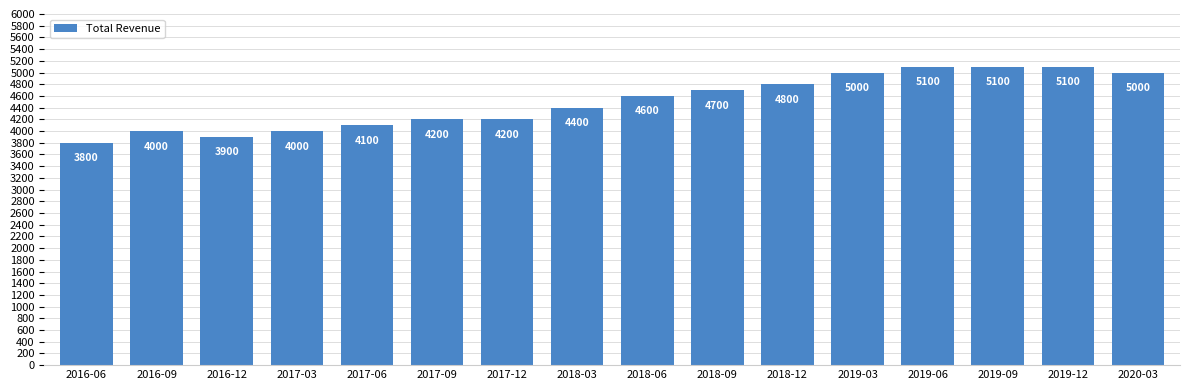

What is the sum of all values?

72000